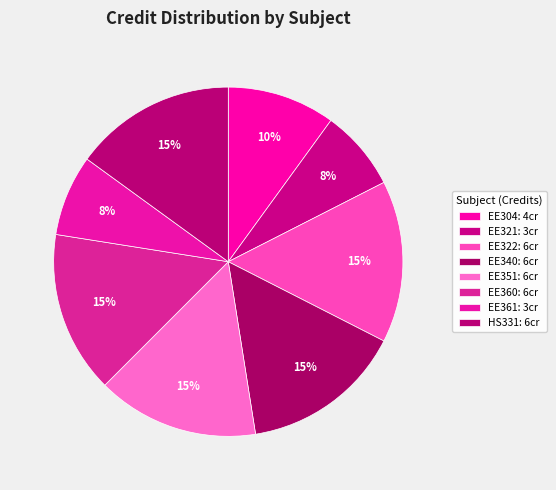

Does EE360 represent more than half of the total?

No